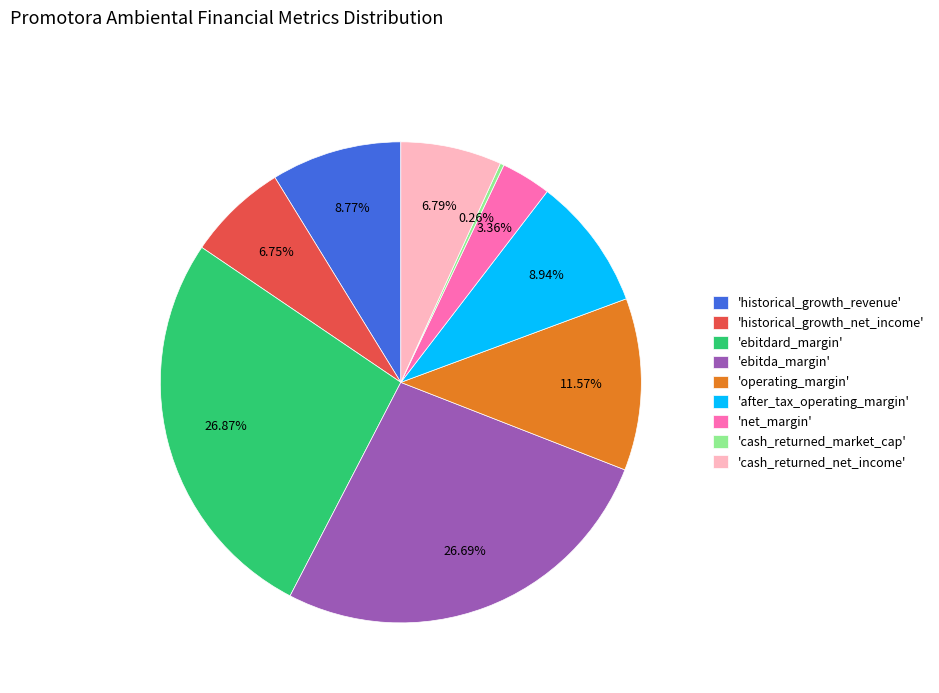

Is there a majority slice in this chart?

No